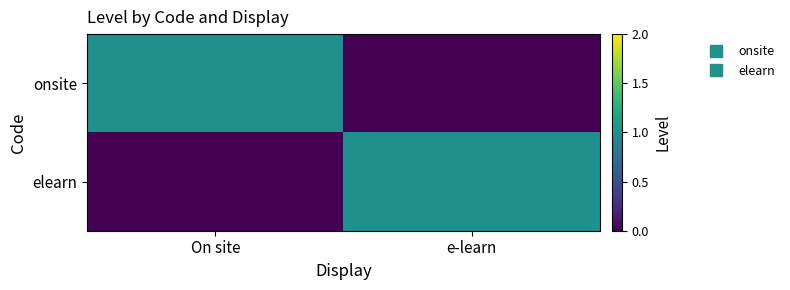

What is the maximum value shown in the chart?

1